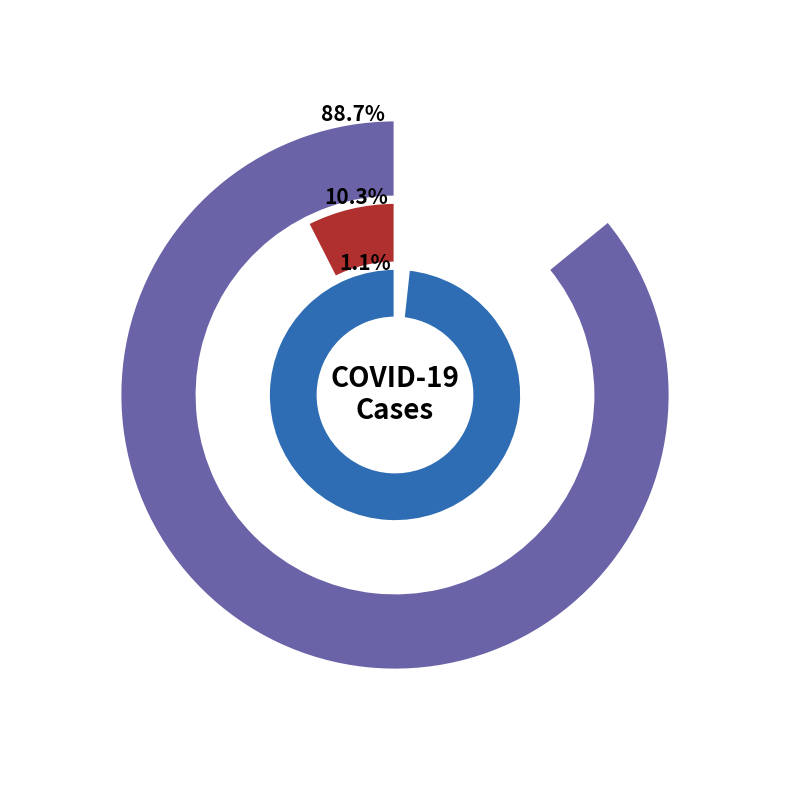

What is the change in value from count to countDied?

-102036